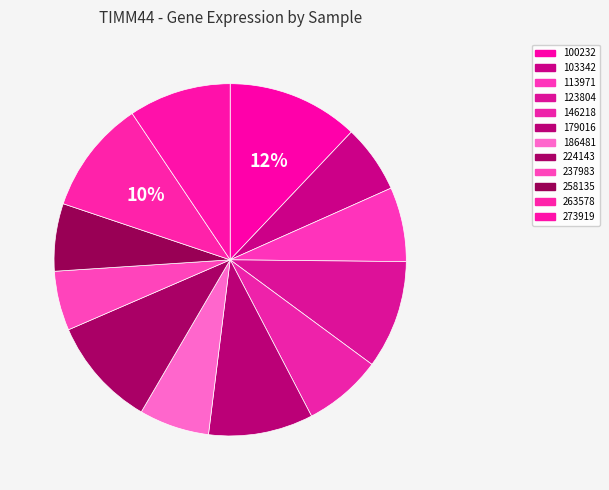

How many slices are in this pie chart?

12